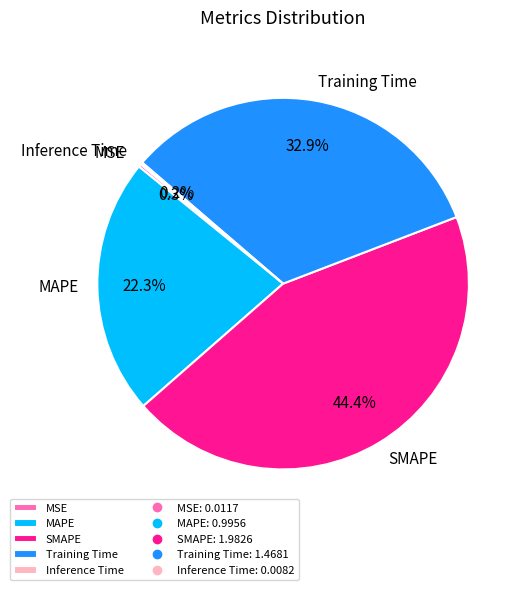

To the nearest percent, what is the difference between the largest and smallest slice percentages?

44%